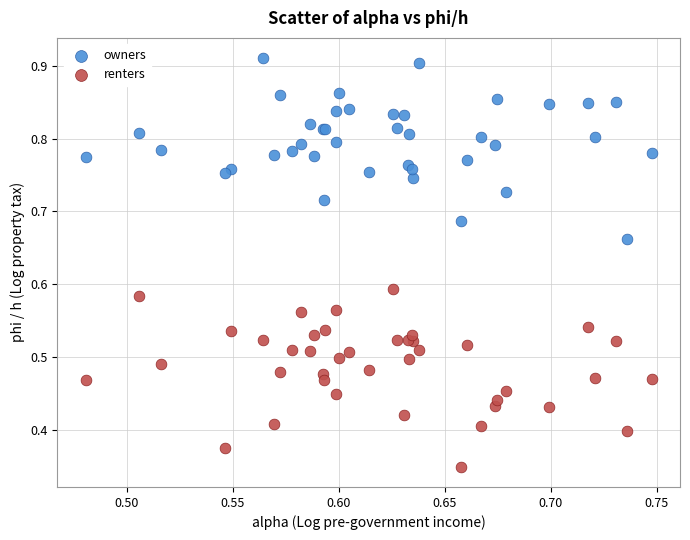

What are all the series names shown in the legend?

owners, renters